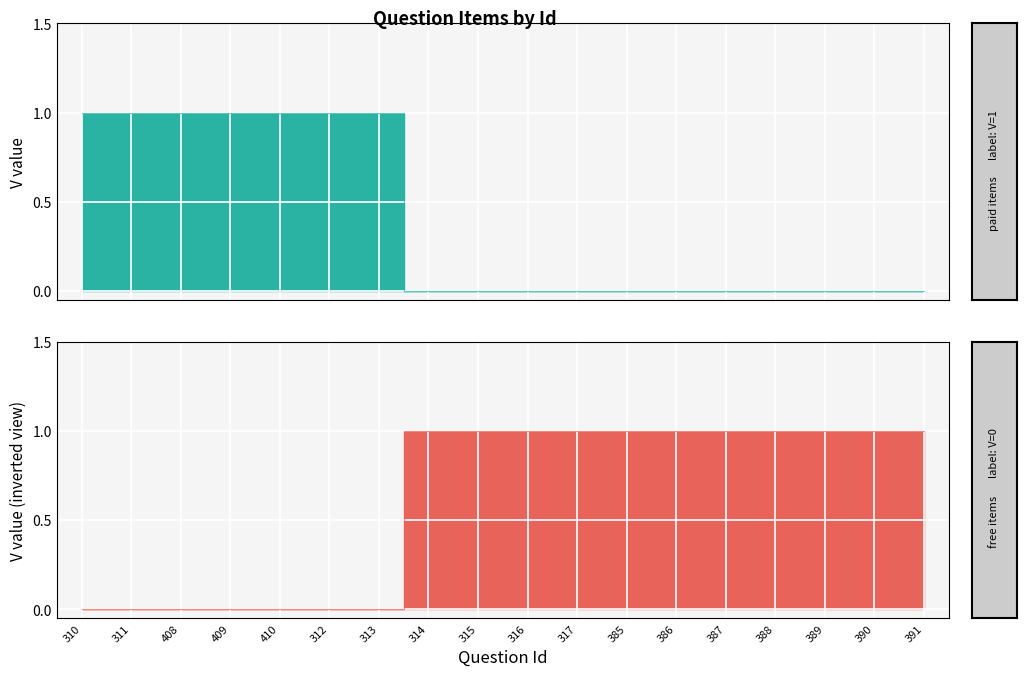

At which label is V=0 (questions) closest to 0?

310